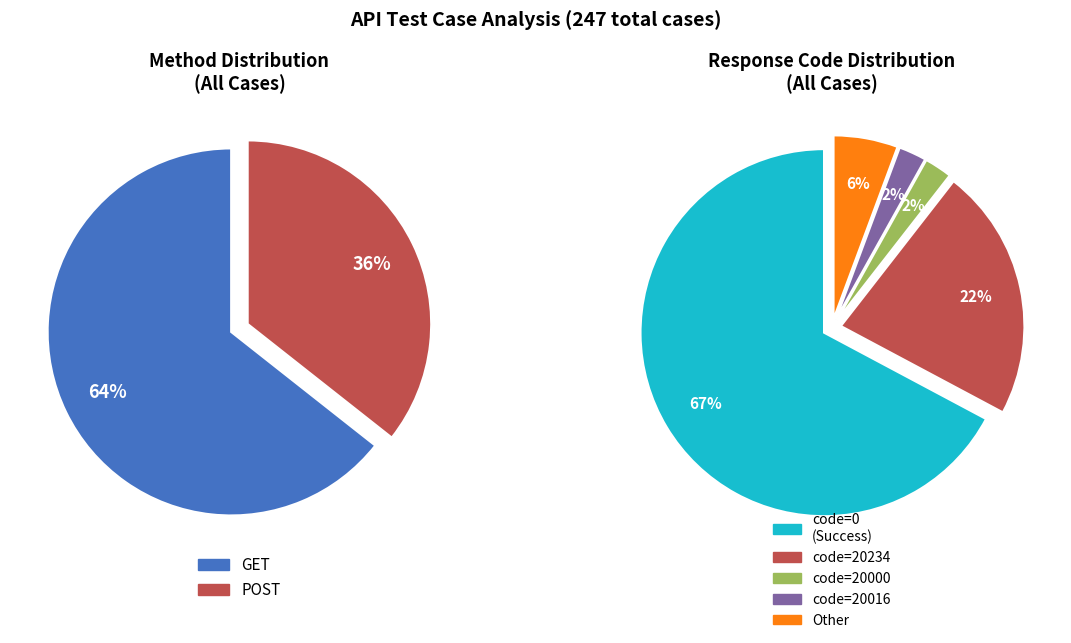

What percentage is the GET slice, to the nearest percent?

64%